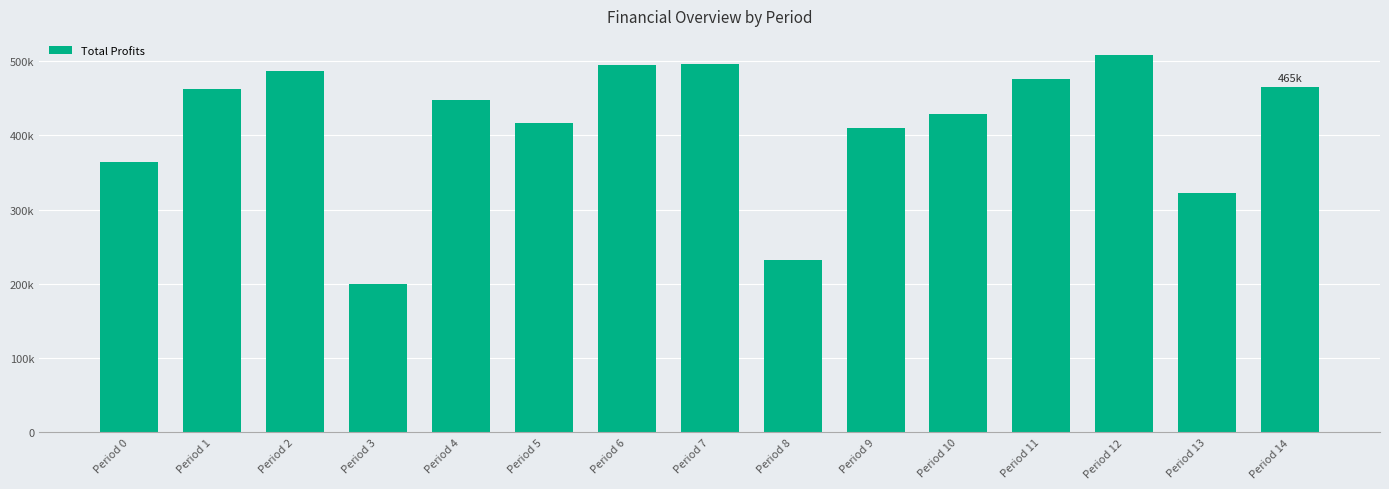

What is the approximate value at Period 13?

322440.9